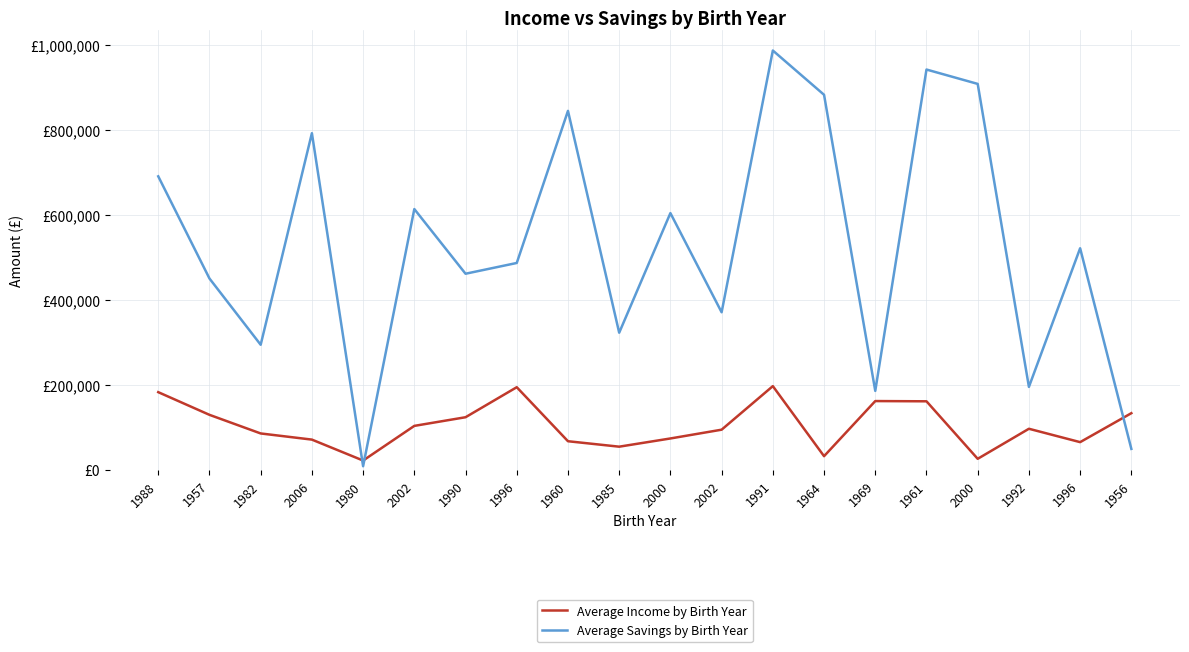

Reading left to right, extract all data points from this chart.

Average Income by Birth Year: 183291	130022	86283	71820	22640	104068	124381	194924	68006	55203	74495	95116	197460	32878	162362	161811	26702	97290	65861	133899
Average Savings by Birth Year: 690345	450353	294632	791701	9250	613458	461522	486808	844099	322932	603962	370968	985940	881929	186283	941266	907505	195679	521396	50009